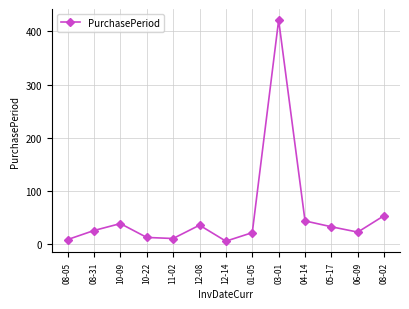

At which label is the value closest to 213?

08-02